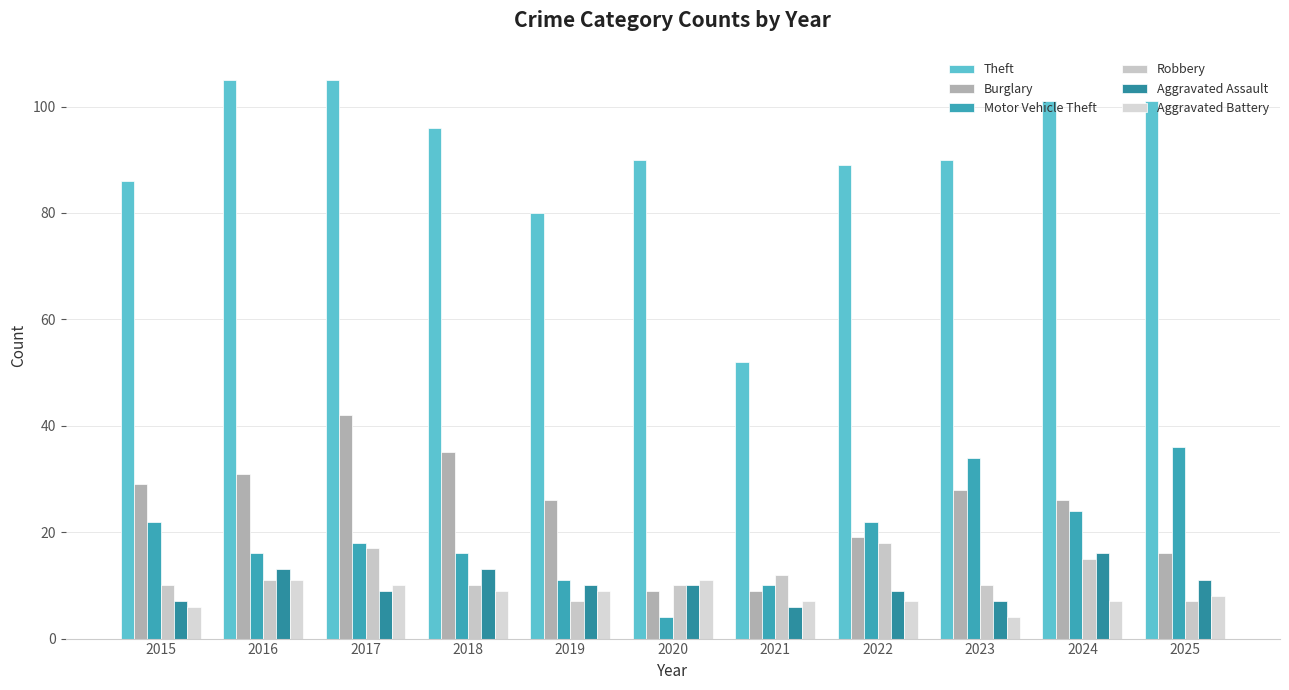

Which series has the widest spread of values?

Theft